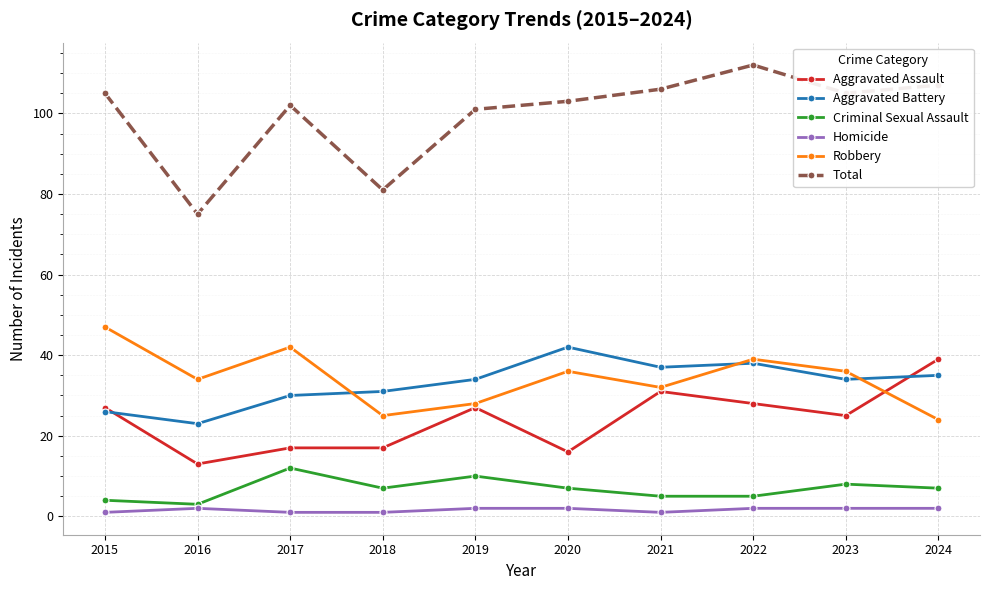

What is the value of the Criminal Sexual Assault point at the 6th from the left?

7